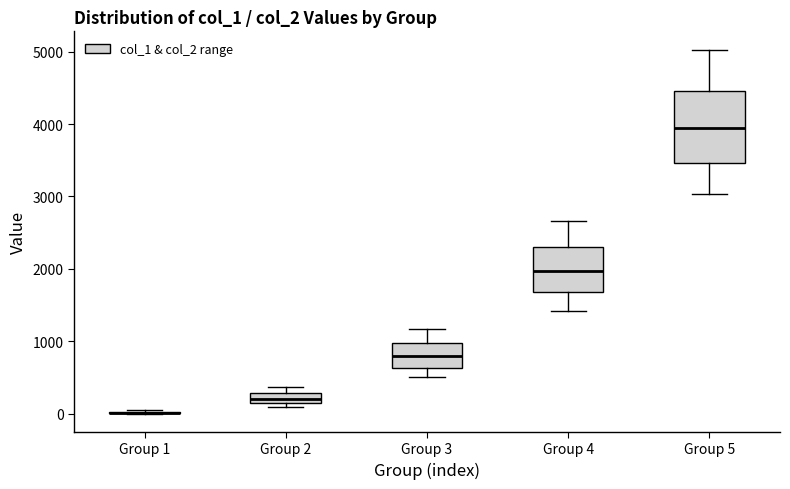

Where does the median line of the box for Group 4 sit on the y-axis? The values are not printed on the chart, so give them approximately, as read against the axis.

2000